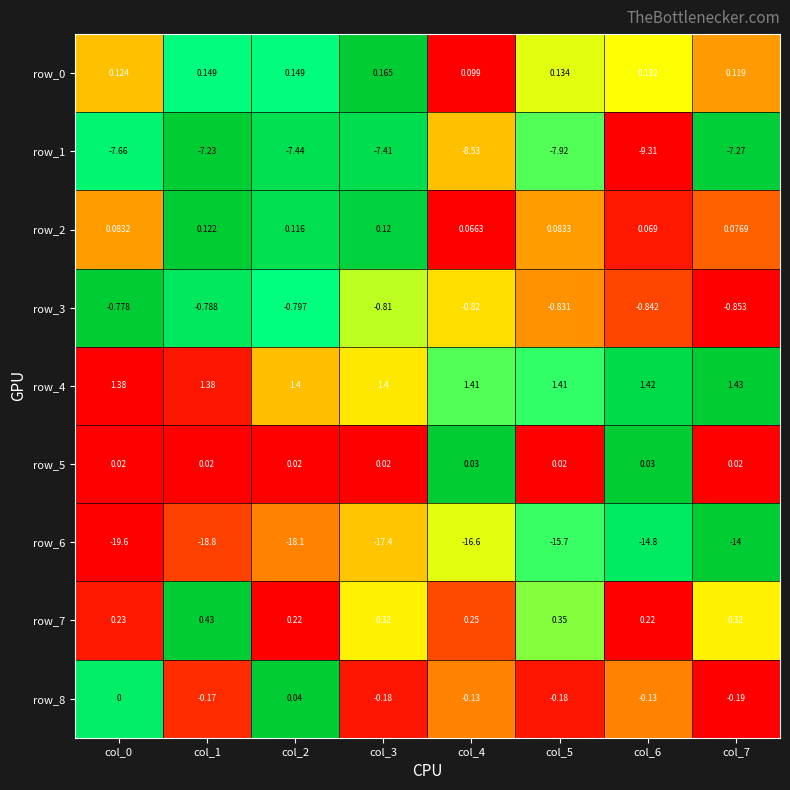

What is the total value across all series at col_4?

-24.2